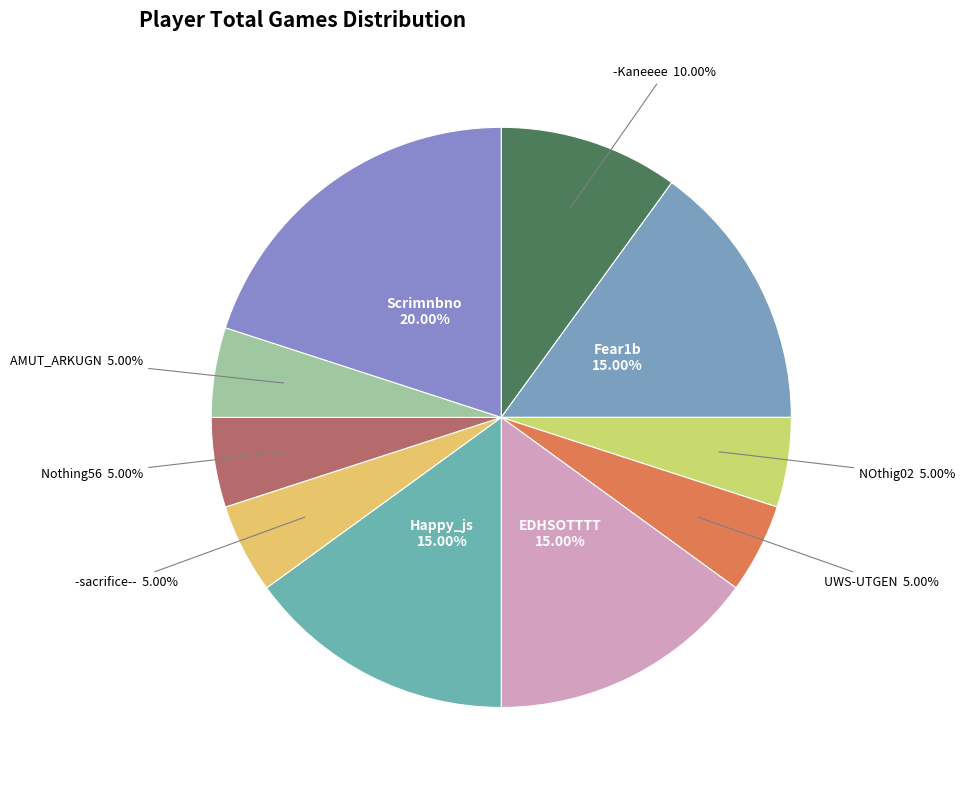

Is there any slice that represents more than half of the pie?

No